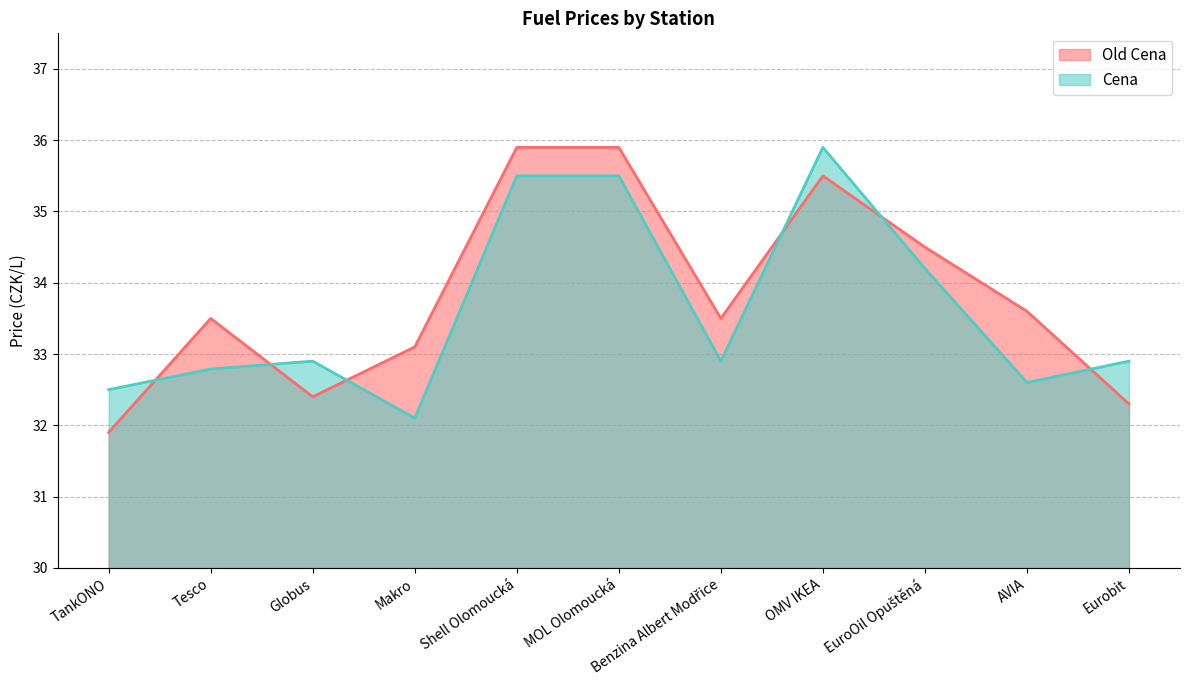

Is the value of Cena at Benzina Albert Modřice greater than the value of Old Cena at Benzina Albert Modřice?

No